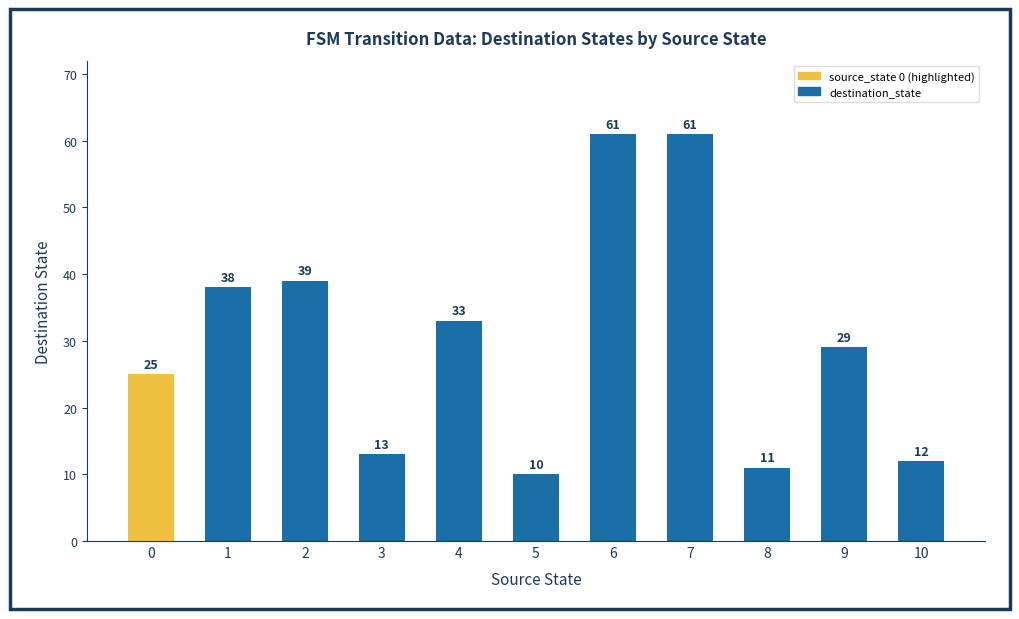

How many data points does each series have?

11